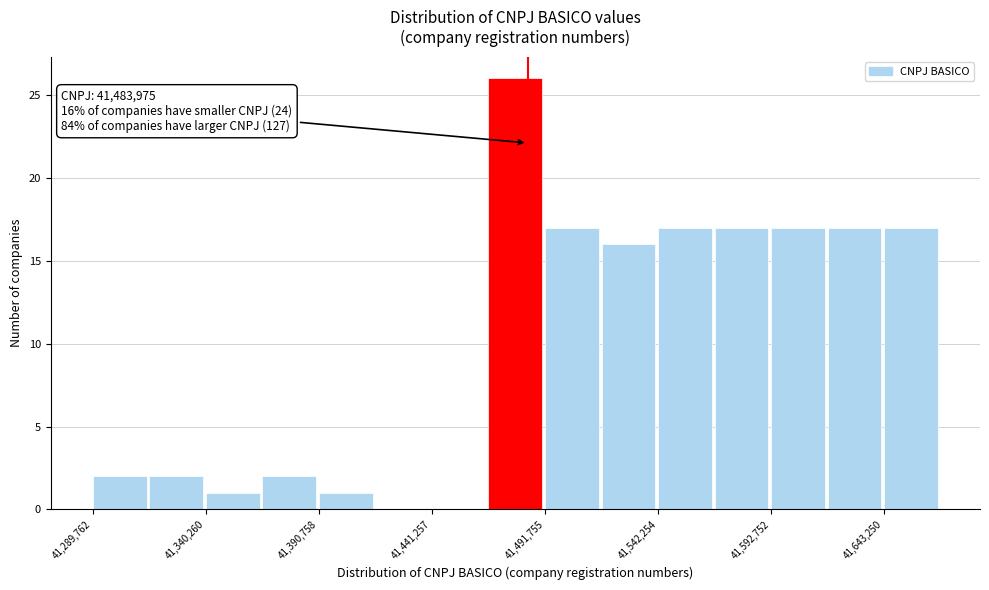

Around what value on the x-axis is the tallest bar? Give the approximate position of its centre, as read against the axis.

41480000